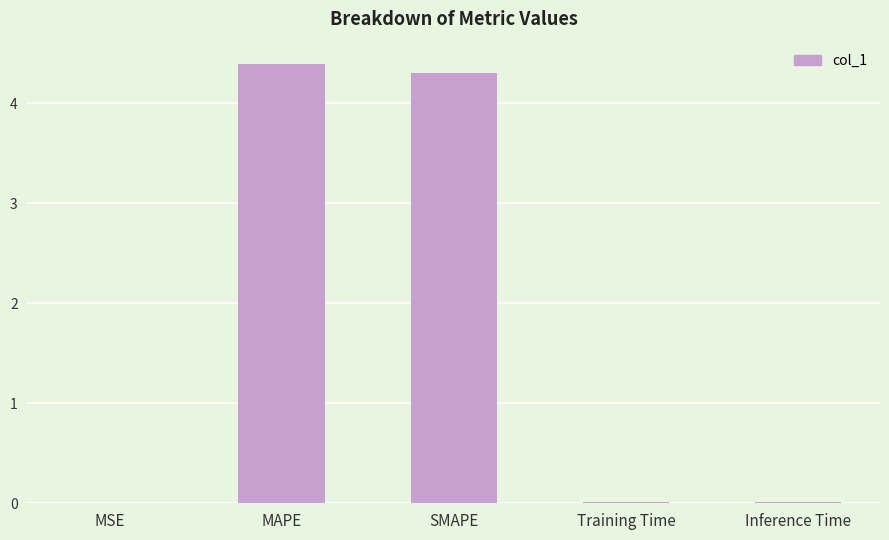

Are the bars horizontal?

No